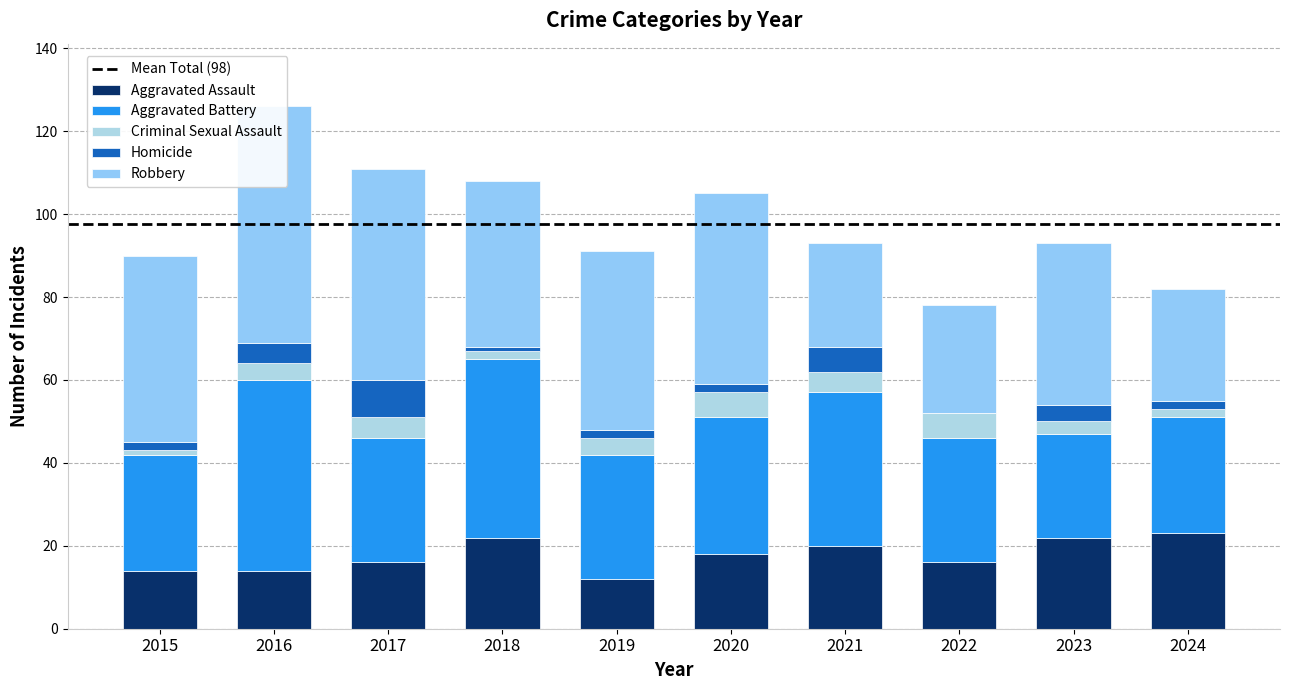

At which label does Aggravated Assault reach its minimum?

2019